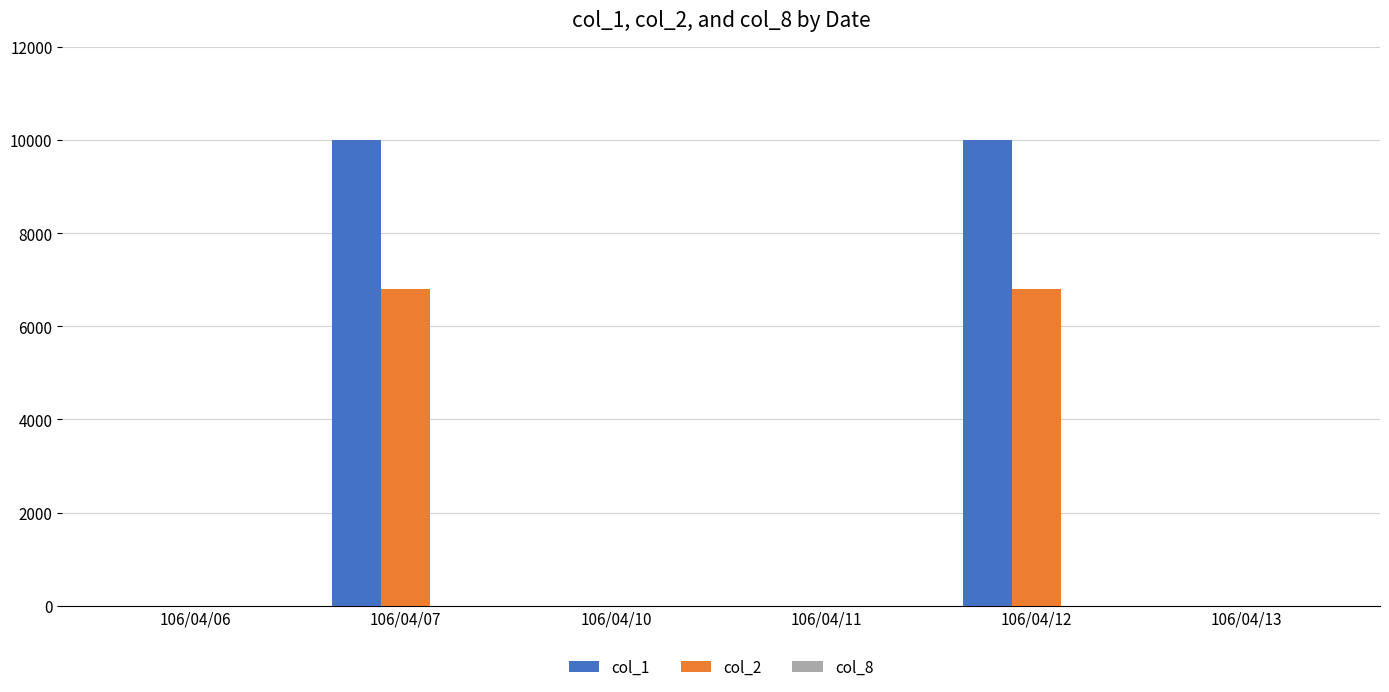

At 106/04/10, list the series in order from largest to smallest.

col_1, col_2, col_8